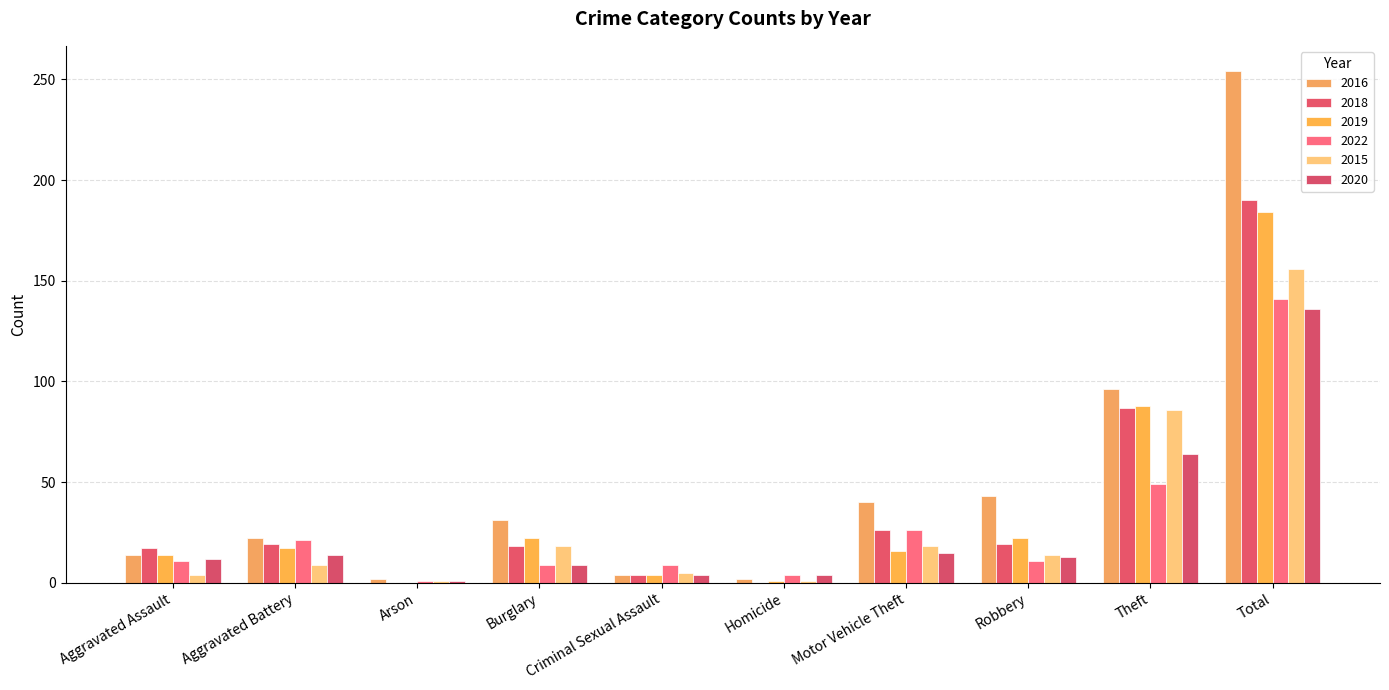

What is the difference between the 2019 values at Criminal Sexual Assault and Total?

180